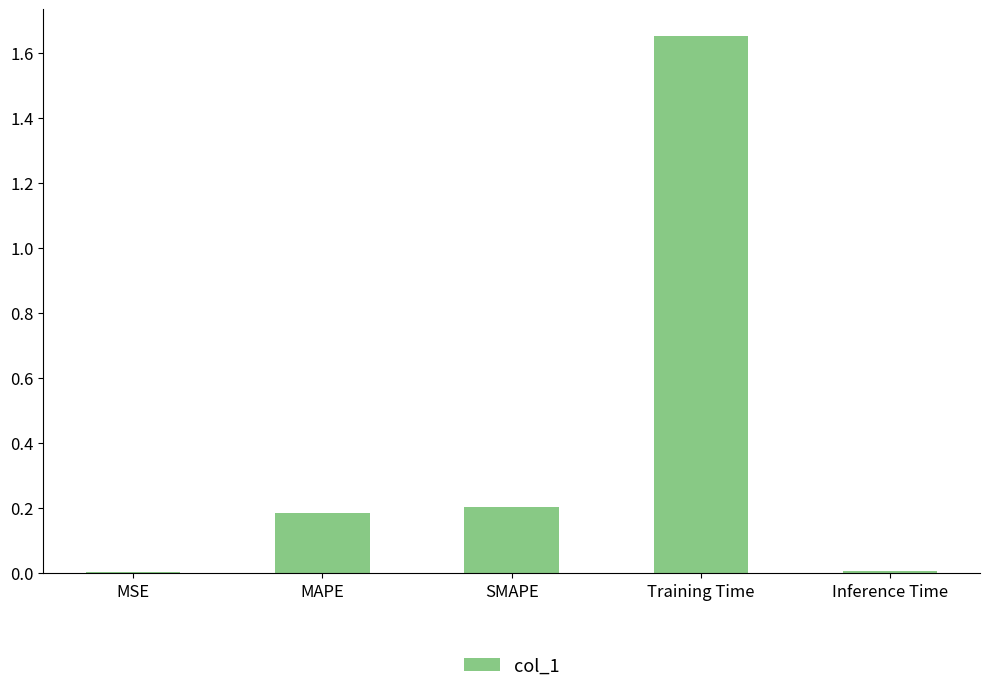

Which category has the highest value across all series?

Training Time